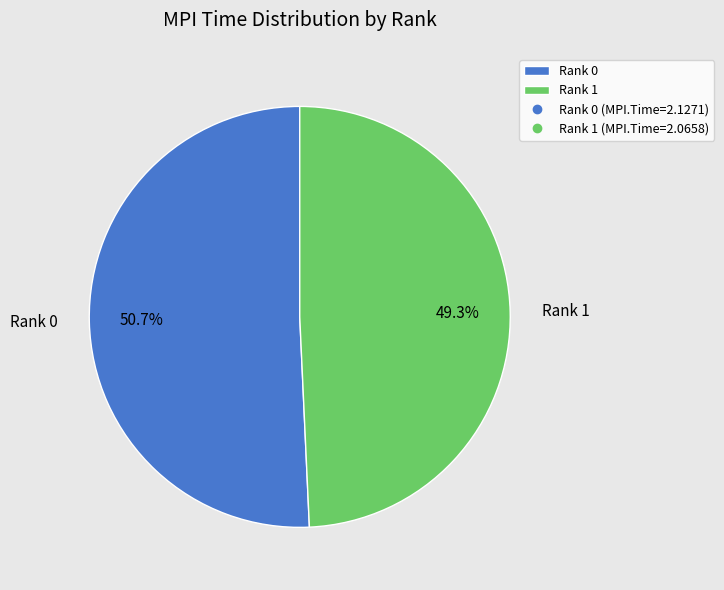

To the nearest percent, what portion does Rank 1 represent?

49%